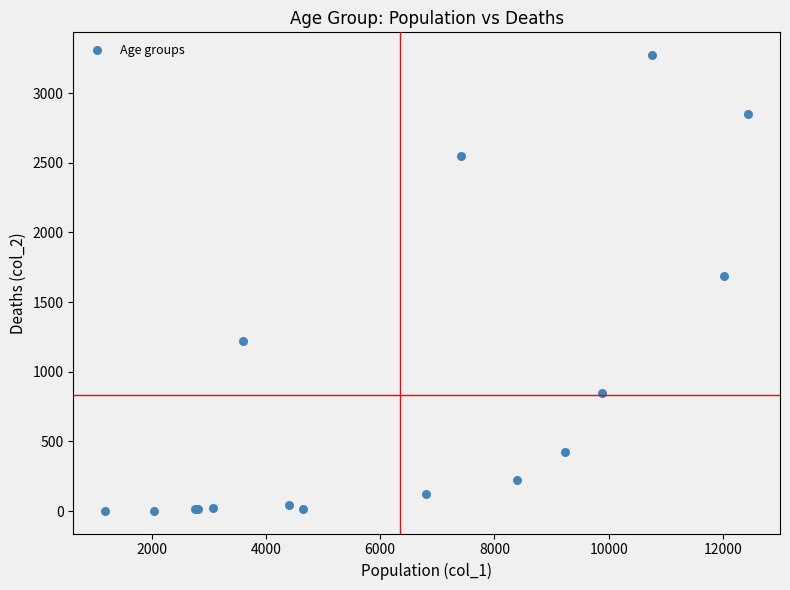

What Y value in the scatter plot is closest to 1638?

1690